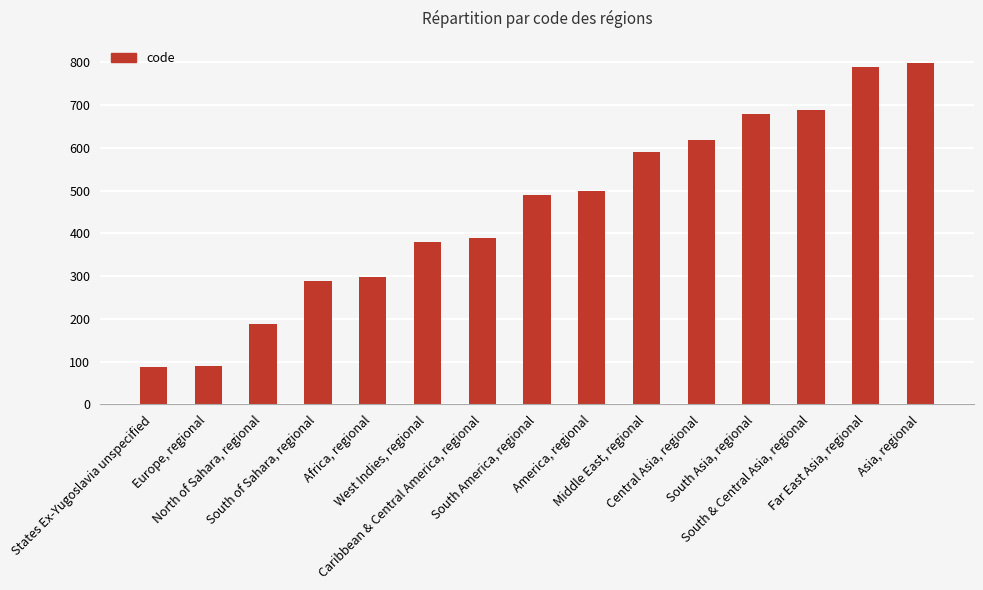

The value at South & Central Asia, regional is 459. True or false?

False